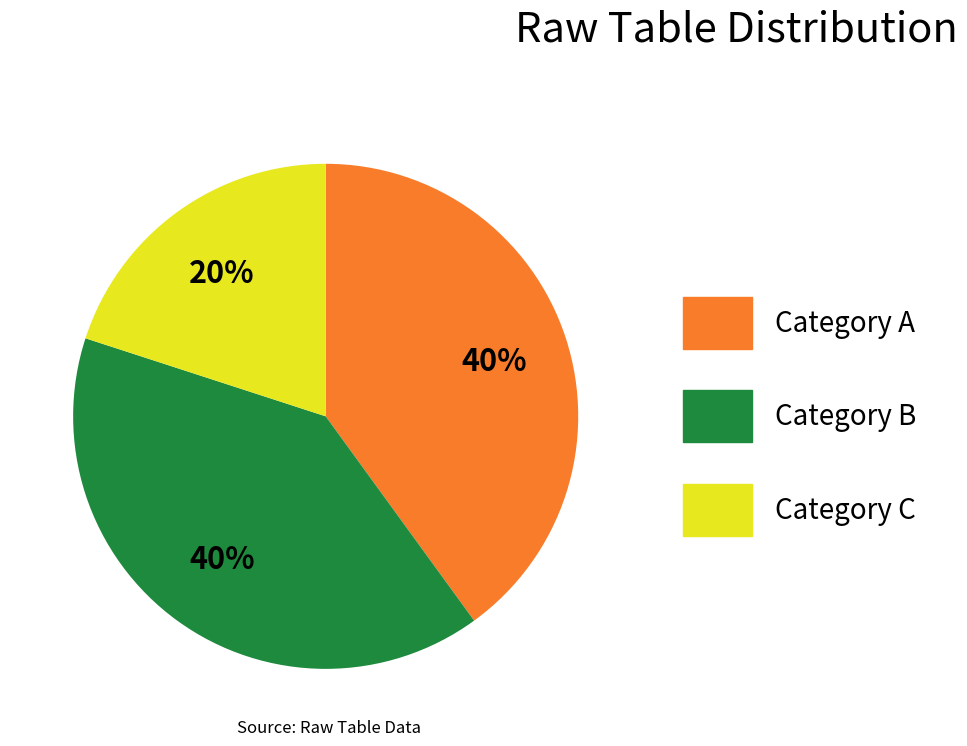

Does any single category account for the majority?

No